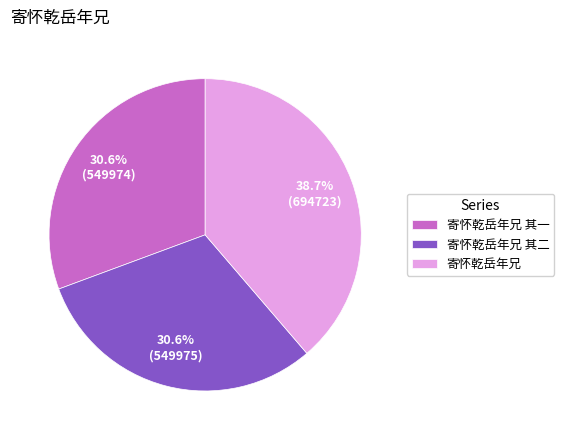

Combined, do 寄怀乾岳年兄 其二 and 寄怀乾岳年兄 account for over 50%?

Yes